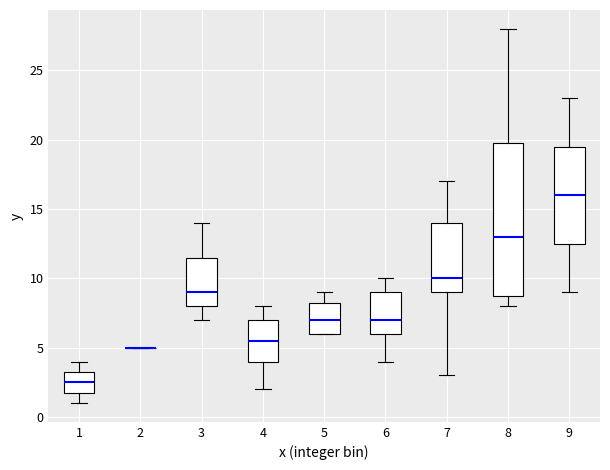

Reading left to right, transcribe this box plot: for each box, give where its median line is, the range the box spans, and where its two whiskers end, as read against the y-axis. The values are not printed on the chart, so give them approximately, as read against the axis.

1: median 2.5, box 2.0 to 3.5, whiskers 1.0 to 4.0
2: box collapsed to a line at 5.0, whiskers 5.0 to 5.0
3: median 9.0, box 8.0 to 11.5, whiskers 7.0 to 14.0
4: median 5.5, box 4.0 to 7.0, whiskers 2.0 to 8.0
5: median 7.0, box 6.0 to 8.5, whiskers 6.0 to 9.0
6: median 7.0, box 6.0 to 9.0, whiskers 4.0 to 10.0
7: median 10.0, box 9.0 to 14.0, whiskers 3.0 to 17.0
8: median 13.0, box 9.0 to 20.0, whiskers 8.0 to 28.0
9: median 16.0, box 12.5 to 19.5, whiskers 9.0 to 23.0